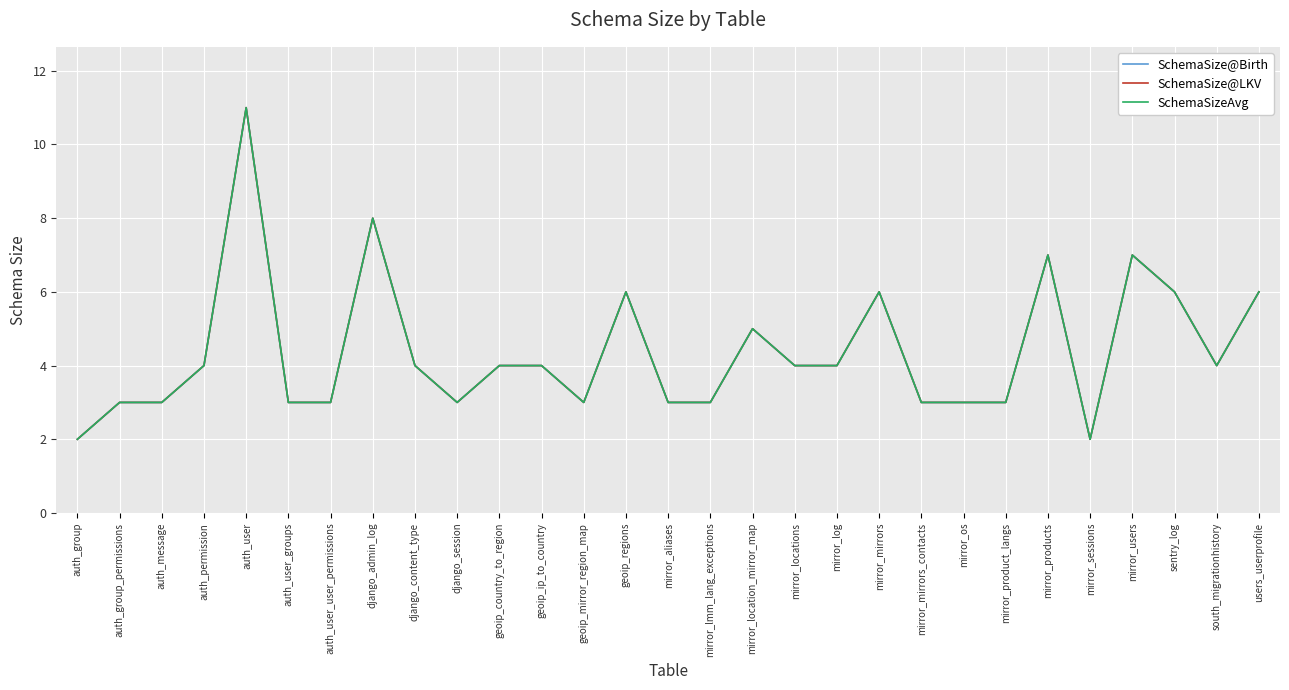

Is this an area chart (filled region under the line)?

No